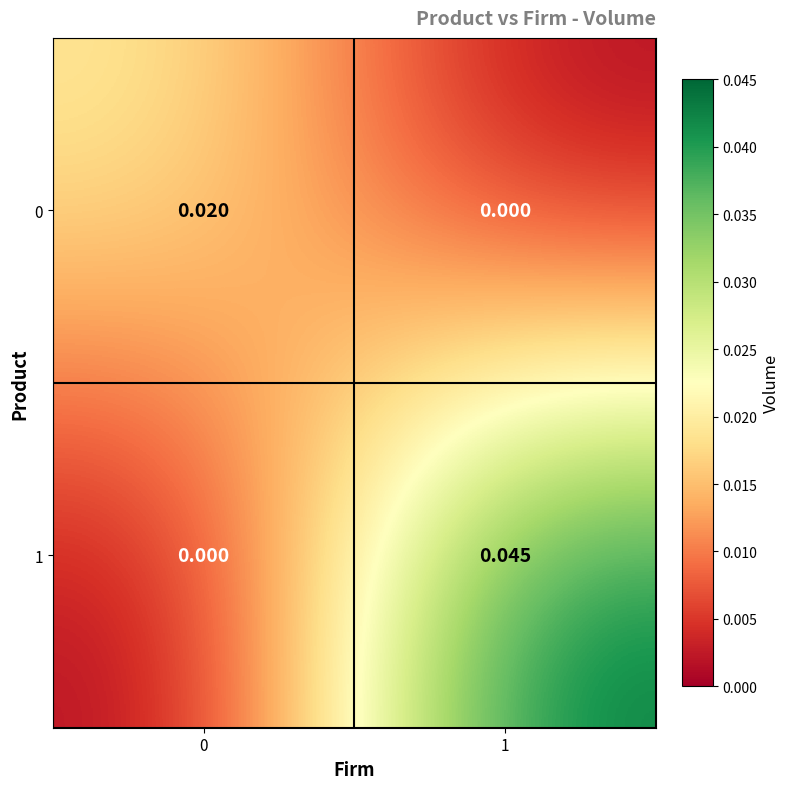

At which category does the chart reach its peak across all series?

1